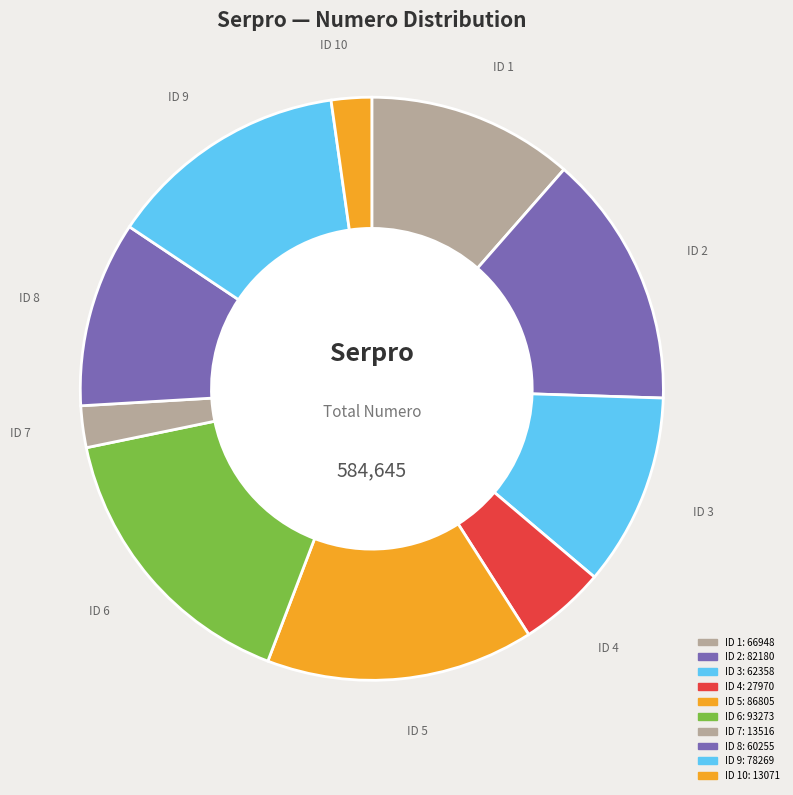

How many slices are in this pie chart?

10